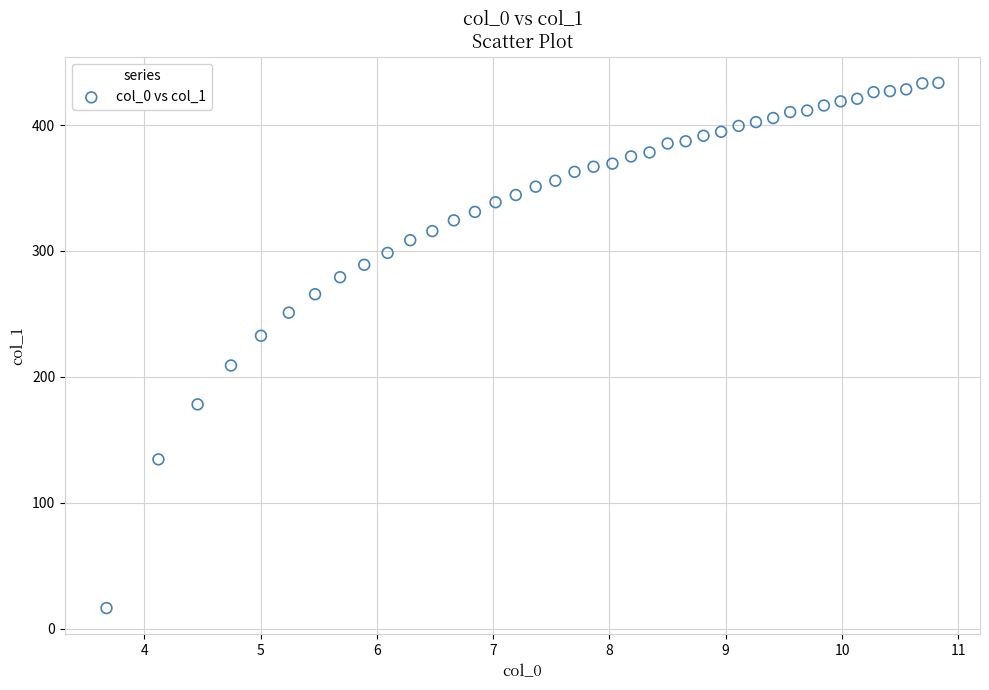

What Y value in the scatter plot is closest to 224?

232.6